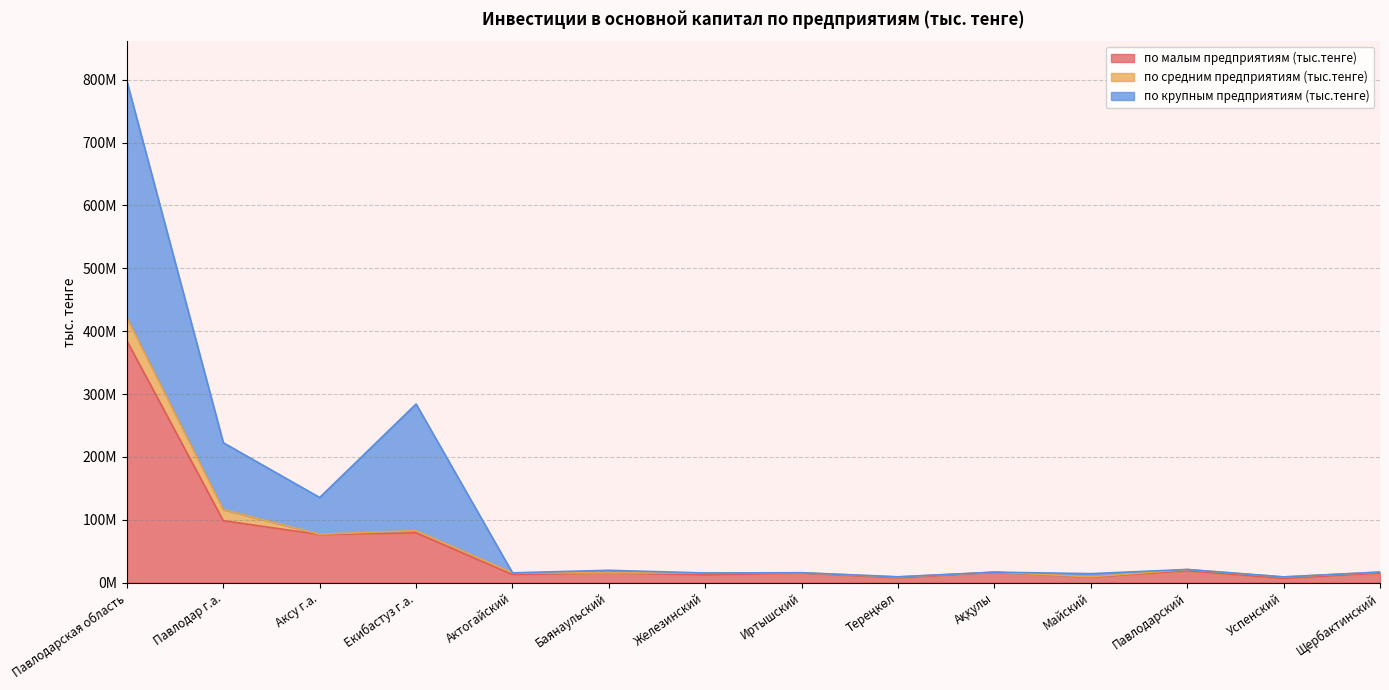

List the labels in order of по малым предприятиям (тыс.тенге) value, smallest first.

Успенский, Тереңкөл, Майский, Железинский, Актогайский, Щербактинский, Иртышский, Баянаульский, Аққулы, Павлодарский, Аксу г.а., Екибастуз г.а., Павлодар г.а., Павлодарская область